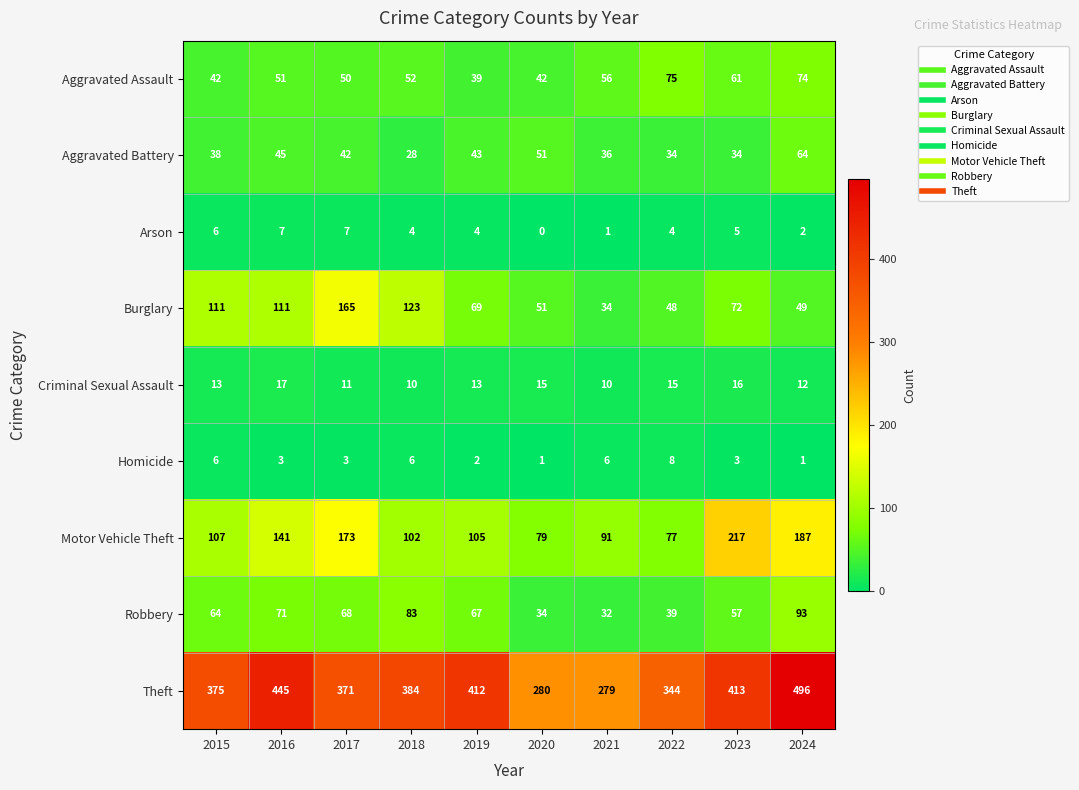

Which label corresponds to the largest value in the chart?

2024